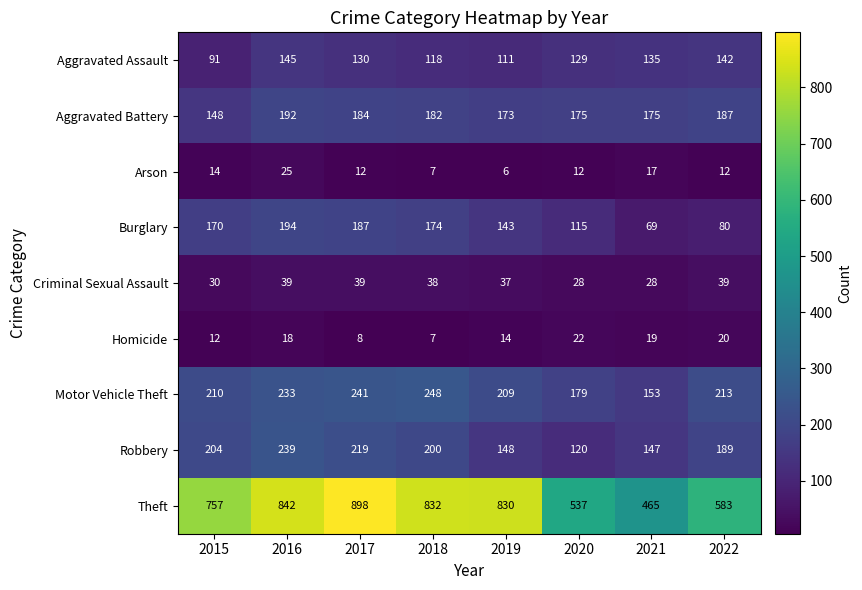

At which label does Burglary reach its minimum?

2021